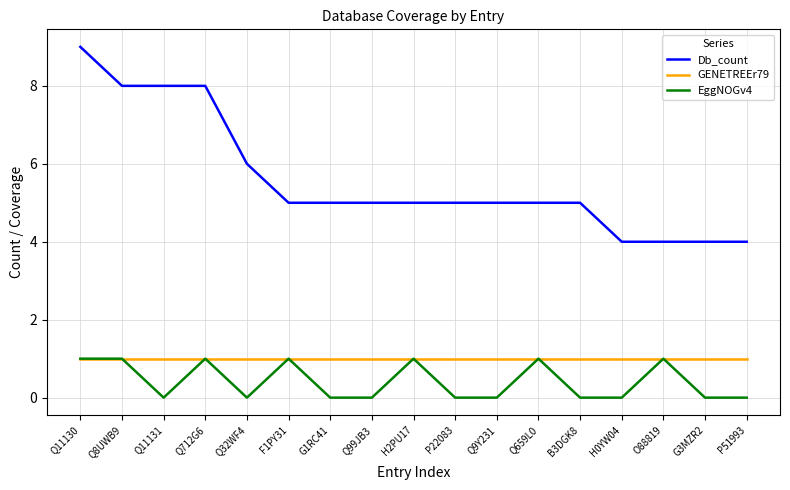

What is the maximum value for Db_count?

9